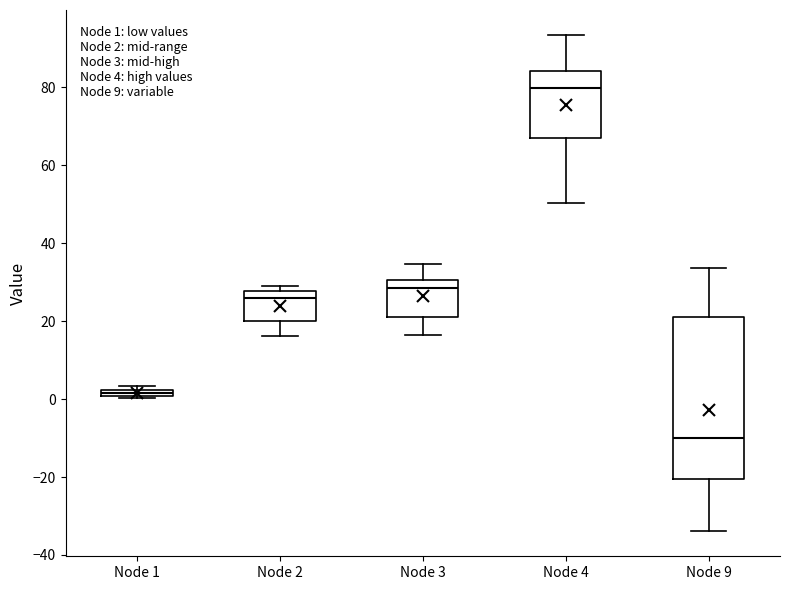

Which box is the tallest, from its lower edge to its upper edge?

Node 9